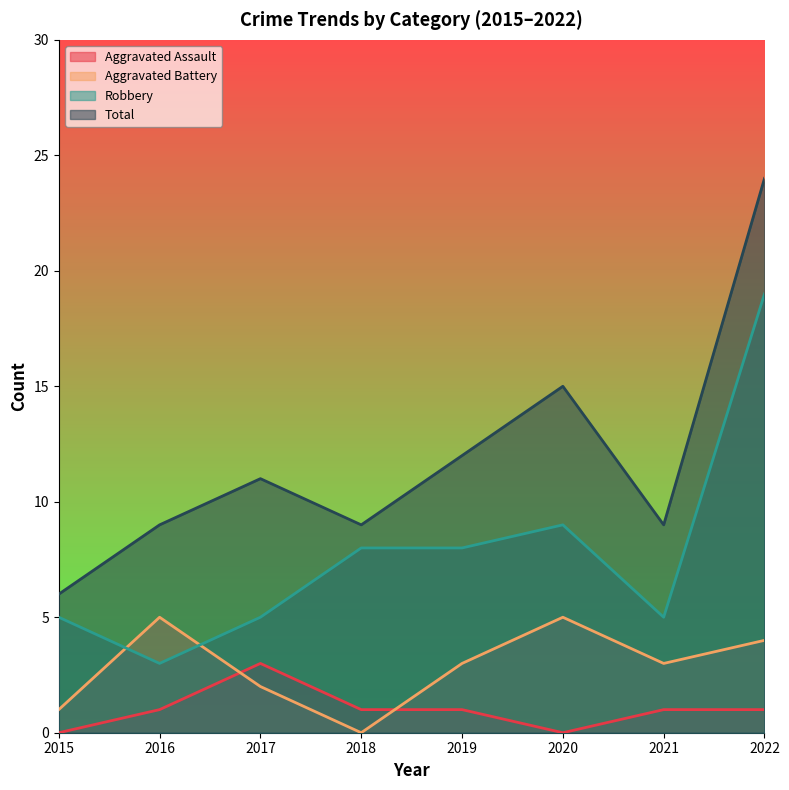

At which category is the sum across all series the highest?

2022